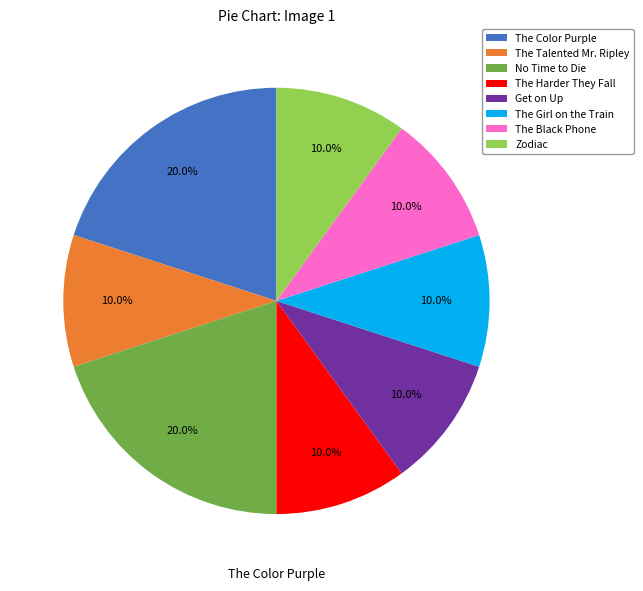

Is there any slice that represents more than half of the pie?

No